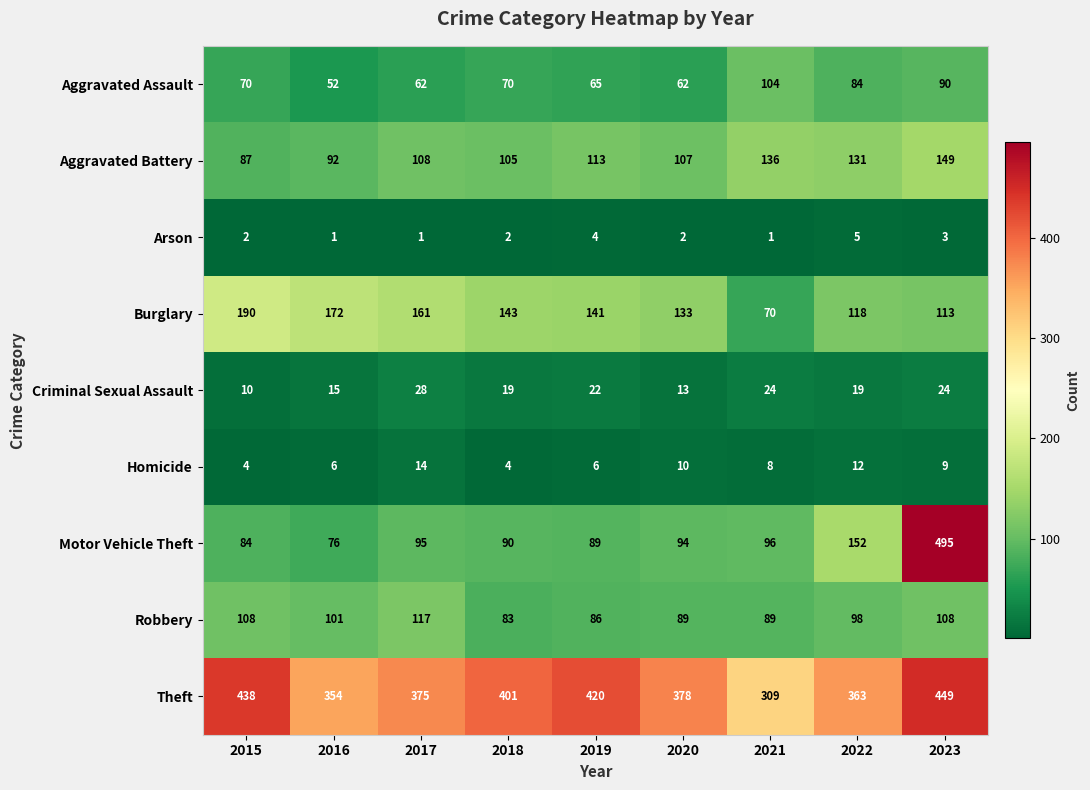

What is the total value across all series at 2023?

1440